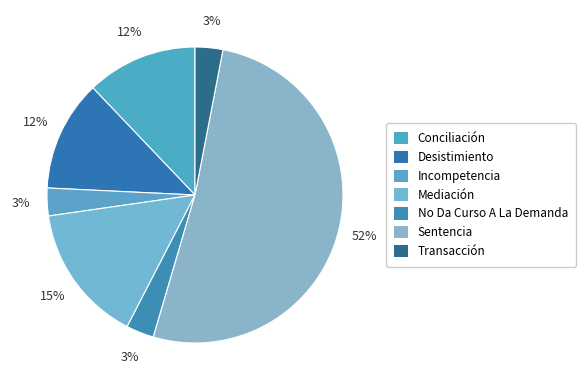

What percentage is the Desistimiento slice, to the nearest percent?

12%